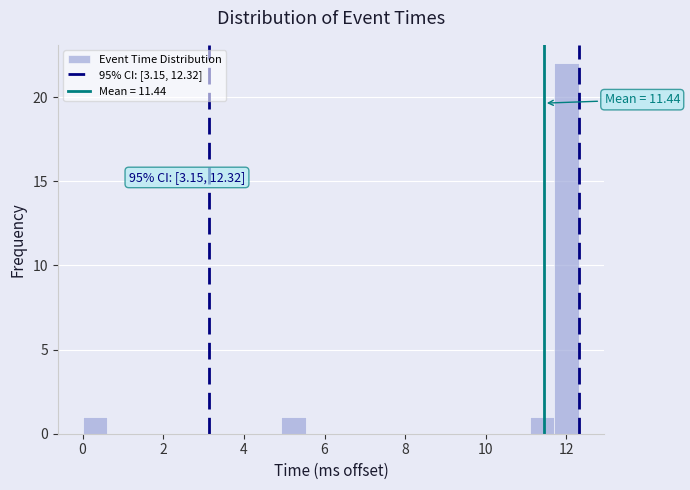

Read against the x-axis, roughly where is the centre of the tallest bar?

12.0